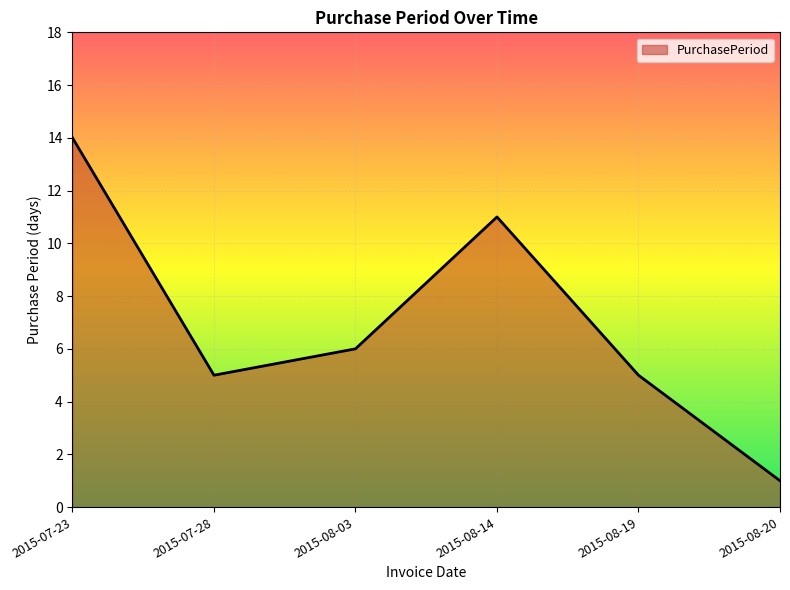

True or false: the data shows 1 at 2015-08-19.

False